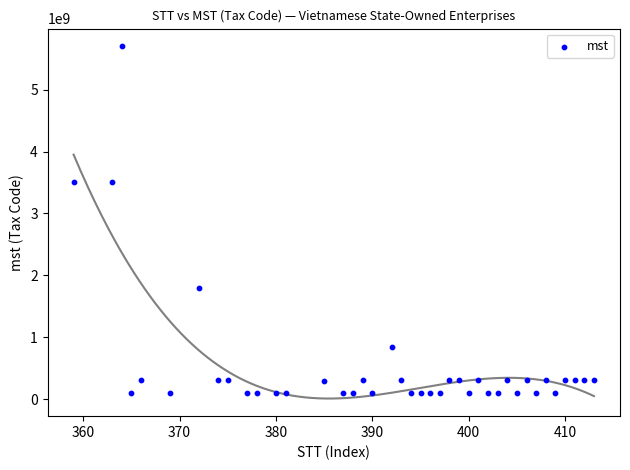

What is the range of X values (max minus min)?

54